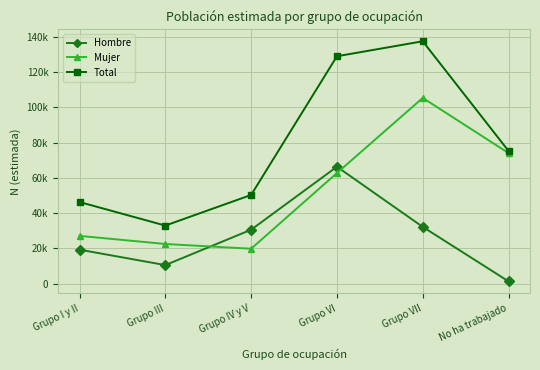

At Grupo I y II, list the series in order from smallest to largest.

Hombre, Mujer, Total